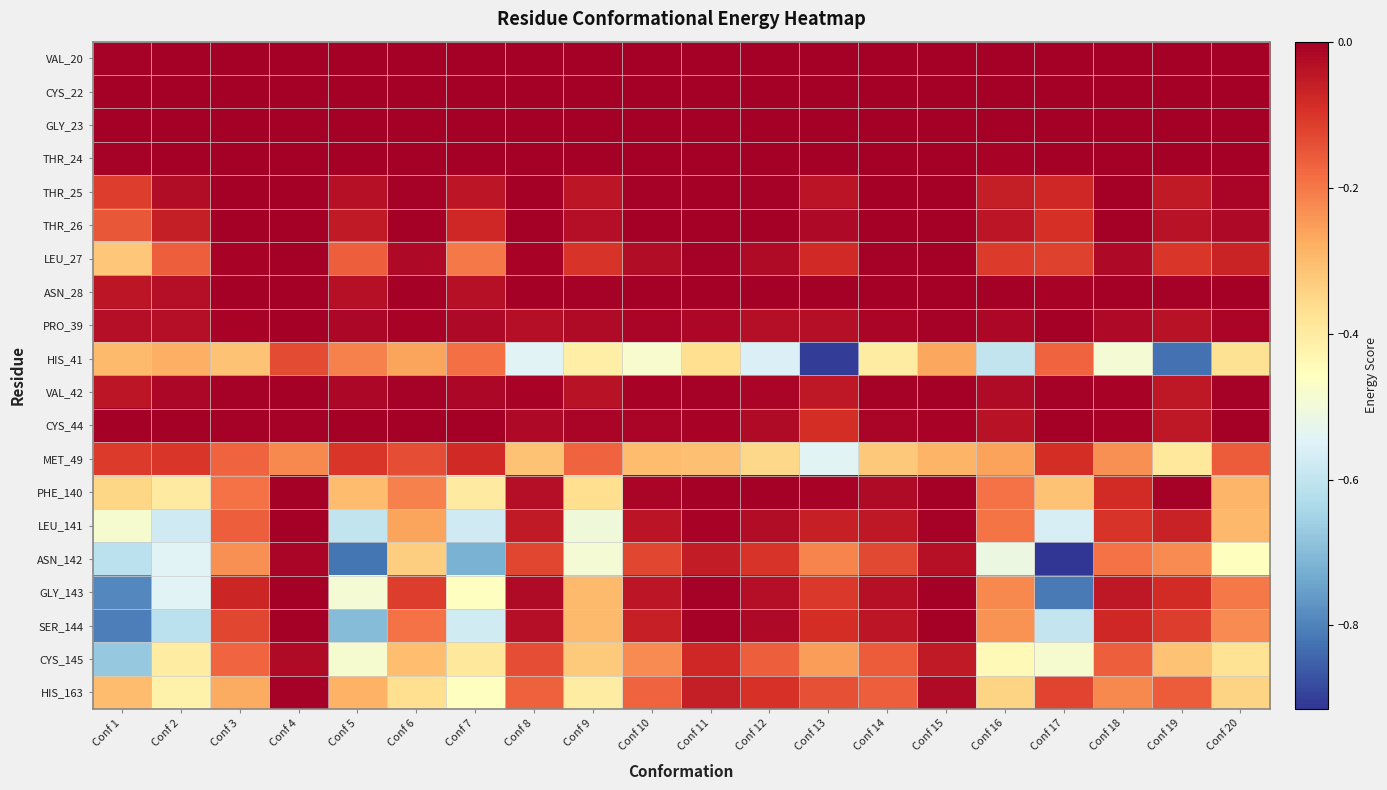

Reading left to right, extract all data points from this chart.

VAL_20: Conf 1=-0.0	Conf 2=0.0	Conf 3=0.0	Conf 4=0.0	Conf 5=0.0	Conf 6=0.0	Conf 7=0.0	Conf 8=0.0	Conf 9=0.0	Conf 10=0.0	Conf 11=0.0	Conf 12=0.0	Conf 13=0.0	Conf 14=0.0	Conf 15=0.0	Conf 16=0.0	Conf 17=0.0	Conf 18=0.0	Conf 19=0.0	Conf 20=0.0
CYS_22: Conf 1=0.0	Conf 2=0.0	Conf 3=0.0	Conf 4=0.0	Conf 5=0.0	Conf 6=0.0	Conf 7=0.0	Conf 8=0.0	Conf 9=0.0	Conf 10=0.0	Conf 11=0.0	Conf 12=0.0	Conf 13=0.0	Conf 14=0.0	Conf 15=0.0	Conf 16=0.0	Conf 17=0.0	Conf 18=0.0	Conf 19=-0.0	Conf 20=0.0
GLY_23: Conf 1=0.0	Conf 2=0.0	Conf 3=0.0	Conf 4=0.0	Conf 5=0.0	Conf 6=0.0	Conf 7=0.0	Conf 8=0.0	Conf 9=0.0	Conf 10=0.0	Conf 11=0.0	Conf 12=0.0	Conf 13=0.0	Conf 14=0.0	Conf 15=0.0	Conf 16=0.0	Conf 17=0.0	Conf 18=0.0	Conf 19=0.0	Conf 20=0.0
THR_24: Conf 1=-0.0	Conf 2=0.0	Conf 3=0.0	Conf 4=0.0	Conf 5=0.0	Conf 6=0.0	Conf 7=0.0	Conf 8=0.0	Conf 9=0.0	Conf 10=0.0	Conf 11=0.0	Conf 12=0.0	Conf 13=0.0	Conf 14=0.0	Conf 15=0.0	Conf 16=-0.0	Conf 17=0.0	Conf 18=0.0	Conf 19=0.0	Conf 20=0.0
THR_25: Conf 1=-0.1	Conf 2=-0.0	Conf 3=0.0	Conf 4=0.0	Conf 5=-0.0	Conf 6=-0.0	Conf 7=-0.0	Conf 8=-0.0	Conf 9=-0.0	Conf 10=-0.0	Conf 11=0.0	Conf 12=-0.0	Conf 13=-0.0	Conf 14=0.0	Conf 15=0.0	Conf 16=-0.1	Conf 17=-0.1	Conf 18=0.0	Conf 19=-0.1	Conf 20=-0.0
THR_26: Conf 1=-0.2	Conf 2=-0.1	Conf 3=0.0	Conf 4=0.0	Conf 5=-0.1	Conf 6=-0.0	Conf 7=-0.1	Conf 8=0.0	Conf 9=-0.0	Conf 10=0.0	Conf 11=0.0	Conf 12=-0.0	Conf 13=-0.0	Conf 14=0.0	Conf 15=0.0	Conf 16=-0.0	Conf 17=-0.1	Conf 18=0.0	Conf 19=-0.0	Conf 20=-0.0
LEU_27: Conf 1=-0.3	Conf 2=-0.2	Conf 3=-0.0	Conf 4=0.0	Conf 5=-0.2	Conf 6=-0.0	Conf 7=-0.2	Conf 8=-0.0	Conf 9=-0.1	Conf 10=-0.0	Conf 11=-0.0	Conf 12=-0.0	Conf 13=-0.1	Conf 14=-0.0	Conf 15=0.0	Conf 16=-0.1	Conf 17=-0.1	Conf 18=-0.0	Conf 19=-0.1	Conf 20=-0.1
ASN_28: Conf 1=-0.0	Conf 2=-0.0	Conf 3=0.0	Conf 4=0.0	Conf 5=-0.0	Conf 6=0.0	Conf 7=-0.0	Conf 8=0.0	Conf 9=-0.0	Conf 10=0.0	Conf 11=0.0	Conf 12=0.0	Conf 13=0.0	Conf 14=0.0	Conf 15=0.0	Conf 16=0.0	Conf 17=-0.0	Conf 18=0.0	Conf 19=-0.0	Conf 20=-0.0
PRO_39: Conf 1=-0.0	Conf 2=-0.0	Conf 3=-0.0	Conf 4=0.0	Conf 5=-0.0	Conf 6=-0.0	Conf 7=-0.0	Conf 8=-0.0	Conf 9=-0.0	Conf 10=-0.0	Conf 11=-0.0	Conf 12=-0.0	Conf 13=-0.0	Conf 14=-0.0	Conf 15=-0.0	Conf 16=-0.0	Conf 17=0.0	Conf 18=-0.0	Conf 19=-0.0	Conf 20=-0.0
HIS_41: Conf 1=-0.3	Conf 2=-0.3	Conf 3=-0.3	Conf 4=-0.1	Conf 5=-0.2	Conf 6=-0.3	Conf 7=-0.2	Conf 8=-0.5	Conf 9=-0.4	Conf 10=-0.5	Conf 11=-0.4	Conf 12=-0.6	Conf 13=-0.9	Conf 14=-0.4	Conf 15=-0.3	Conf 16=-0.6	Conf 17=-0.2	Conf 18=-0.5	Conf 19=-0.8	Conf 20=-0.4
VAL_42: Conf 1=-0.0	Conf 2=-0.0	Conf 3=-0.0	Conf 4=0.0	Conf 5=-0.0	Conf 6=-0.0	Conf 7=-0.0	Conf 8=-0.0	Conf 9=-0.0	Conf 10=-0.0	Conf 11=-0.0	Conf 12=-0.0	Conf 13=-0.0	Conf 14=-0.0	Conf 15=0.0	Conf 16=-0.0	Conf 17=-0.0	Conf 18=-0.0	Conf 19=-0.0	Conf 20=-0.0
CYS_44: Conf 1=-0.0	Conf 2=0.0	Conf 3=-0.0	Conf 4=-0.0	Conf 5=0.0	Conf 6=0.0	Conf 7=0.0	Conf 8=-0.0	Conf 9=-0.0	Conf 10=-0.0	Conf 11=-0.0	Conf 12=-0.0	Conf 13=-0.1	Conf 14=-0.0	Conf 15=-0.0	Conf 16=-0.0	Conf 17=0.0	Conf 18=-0.0	Conf 19=-0.0	Conf 20=0.0
MET_49: Conf 1=-0.1	Conf 2=-0.1	Conf 3=-0.2	Conf 4=-0.2	Conf 5=-0.1	Conf 6=-0.1	Conf 7=-0.1	Conf 8=-0.3	Conf 9=-0.2	Conf 10=-0.3	Conf 11=-0.3	Conf 12=-0.4	Conf 13=-0.5	Conf 14=-0.3	Conf 15=-0.3	Conf 16=-0.3	Conf 17=-0.1	Conf 18=-0.2	Conf 19=-0.4	Conf 20=-0.2
PHE_140: Conf 1=-0.3	Conf 2=-0.4	Conf 3=-0.2	Conf 4=0.0	Conf 5=-0.3	Conf 6=-0.2	Conf 7=-0.4	Conf 8=-0.0	Conf 9=-0.4	Conf 10=-0.0	Conf 11=-0.0	Conf 12=0.0	Conf 13=-0.0	Conf 14=-0.0	Conf 15=0.0	Conf 16=-0.2	Conf 17=-0.3	Conf 18=-0.1	Conf 19=-0.0	Conf 20=-0.3
LEU_141: Conf 1=-0.5	Conf 2=-0.6	Conf 3=-0.2	Conf 4=0.0	Conf 5=-0.6	Conf 6=-0.3	Conf 7=-0.6	Conf 8=-0.1	Conf 9=-0.5	Conf 10=-0.0	Conf 11=-0.0	Conf 12=-0.0	Conf 13=-0.1	Conf 14=-0.0	Conf 15=-0.0	Conf 16=-0.2	Conf 17=-0.6	Conf 18=-0.1	Conf 19=-0.1	Conf 20=-0.3
ASN_142: Conf 1=-0.6	Conf 2=-0.5	Conf 3=-0.2	Conf 4=-0.0	Conf 5=-0.8	Conf 6=-0.3	Conf 7=-0.7	Conf 8=-0.1	Conf 9=-0.5	Conf 10=-0.1	Conf 11=-0.1	Conf 12=-0.1	Conf 13=-0.2	Conf 14=-0.1	Conf 15=-0.0	Conf 16=-0.5	Conf 17=-0.9	Conf 18=-0.2	Conf 19=-0.2	Conf 20=-0.5
GLY_143: Conf 1=-0.8	Conf 2=-0.5	Conf 3=-0.1	Conf 4=0.0	Conf 5=-0.5	Conf 6=-0.1	Conf 7=-0.5	Conf 8=-0.0	Conf 9=-0.3	Conf 10=-0.0	Conf 11=-0.0	Conf 12=-0.0	Conf 13=-0.1	Conf 14=-0.0	Conf 15=0.0	Conf 16=-0.2	Conf 17=-0.8	Conf 18=-0.0	Conf 19=-0.1	Conf 20=-0.2
SER_144: Conf 1=-0.8	Conf 2=-0.6	Conf 3=-0.1	Conf 4=0.0	Conf 5=-0.7	Conf 6=-0.2	Conf 7=-0.6	Conf 8=-0.0	Conf 9=-0.3	Conf 10=-0.1	Conf 11=-0.0	Conf 12=-0.0	Conf 13=-0.1	Conf 14=-0.0	Conf 15=0.0	Conf 16=-0.2	Conf 17=-0.6	Conf 18=-0.1	Conf 19=-0.1	Conf 20=-0.2
CYS_145: Conf 1=-0.7	Conf 2=-0.4	Conf 3=-0.2	Conf 4=-0.0	Conf 5=-0.5	Conf 6=-0.3	Conf 7=-0.4	Conf 8=-0.1	Conf 9=-0.3	Conf 10=-0.2	Conf 11=-0.1	Conf 12=-0.2	Conf 13=-0.3	Conf 14=-0.2	Conf 15=-0.1	Conf 16=-0.4	Conf 17=-0.5	Conf 18=-0.2	Conf 19=-0.3	Conf 20=-0.4
HIS_163: Conf 1=-0.3	Conf 2=-0.4	Conf 3=-0.3	Conf 4=-0.0	Conf 5=-0.3	Conf 6=-0.4	Conf 7=-0.5	Conf 8=-0.2	Conf 9=-0.4	Conf 10=-0.2	Conf 11=-0.1	Conf 12=-0.1	Conf 13=-0.1	Conf 14=-0.2	Conf 15=-0.0	Conf 16=-0.3	Conf 17=-0.1	Conf 18=-0.2	Conf 19=-0.2	Conf 20=-0.3